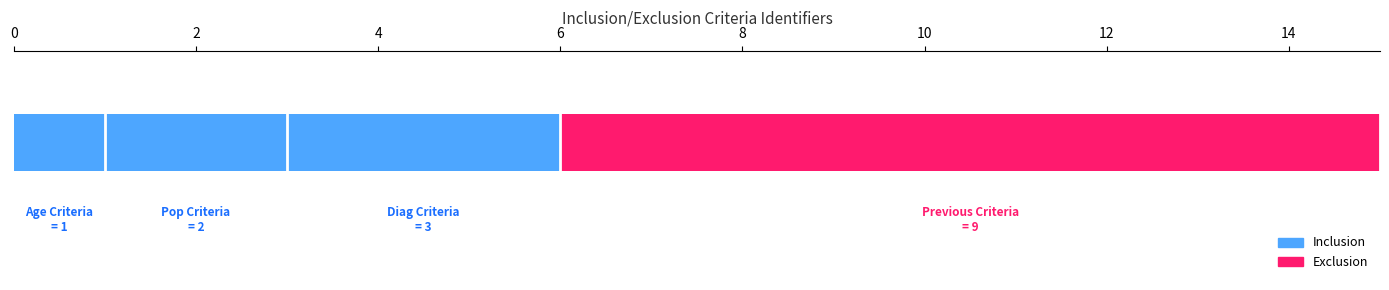

Between 4 and 6, which is larger?

6